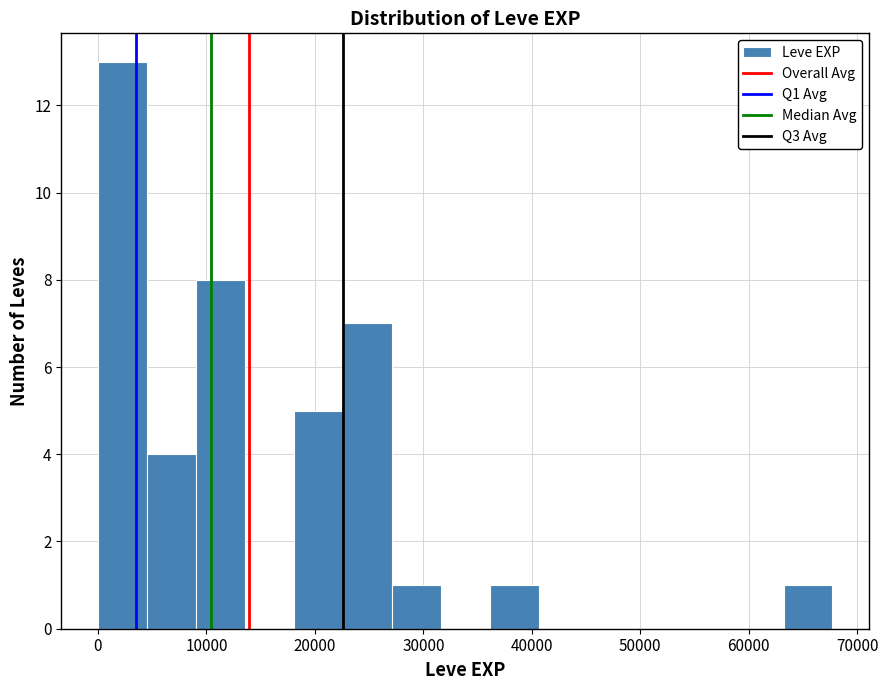

Which range on the x-axis has the tallest bar?

0 to 5000